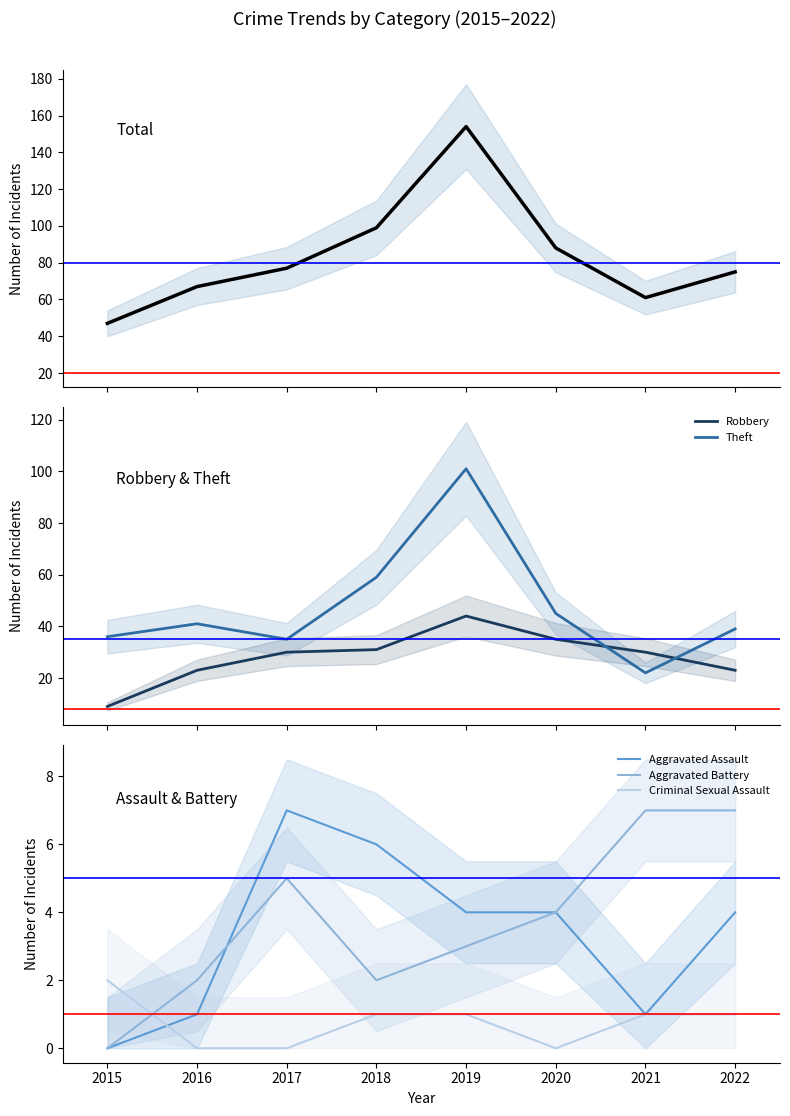

Reading left to right, what are all the values shown in this chart?

Total: 47	67	77	99	154	88	61	75
Robbery: 9	23	30	31	44	35	30	23
Theft: 36	41	35	59	101	45	22	39
Aggravated Assault: 0	1	7	6	4	4	1	4
Aggravated Battery: 0	2	5	2	3	4	7	7
Criminal Sexual Assault: 2	0	0	1	1	0	1	1